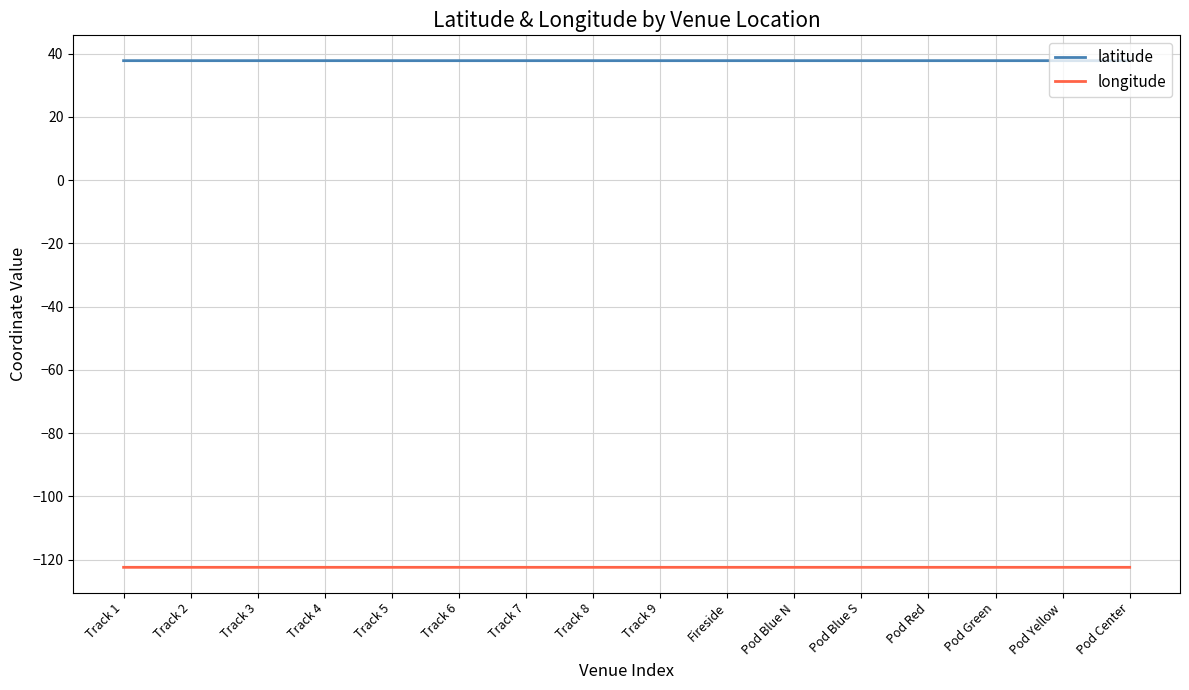

How many distinct data groups are displayed?

2